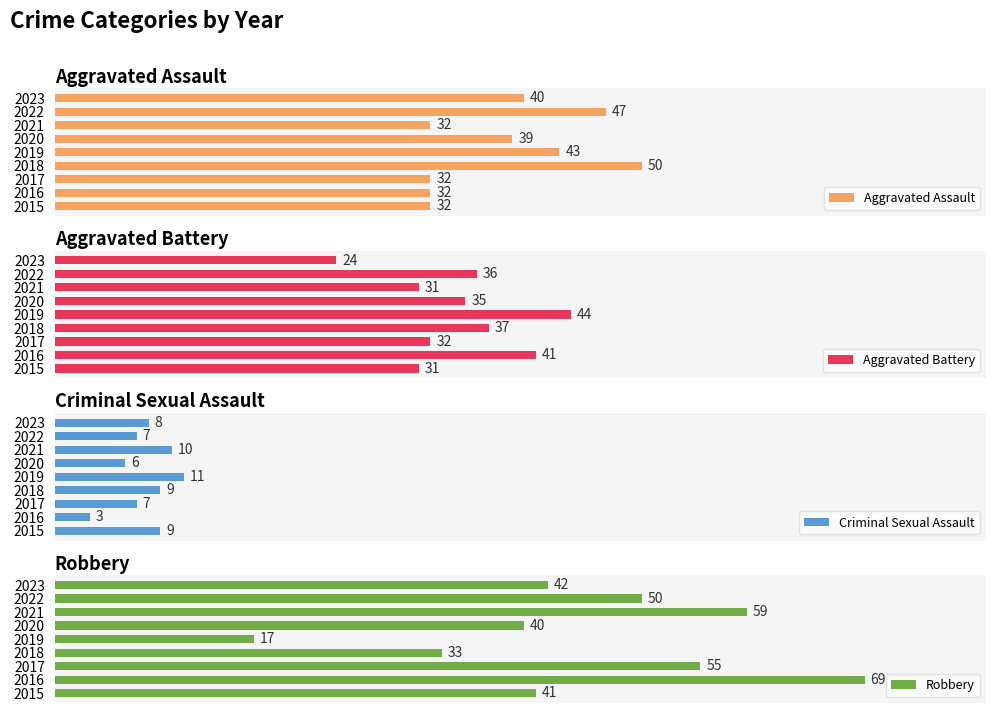

Which series has the widest spread of values?

Robbery